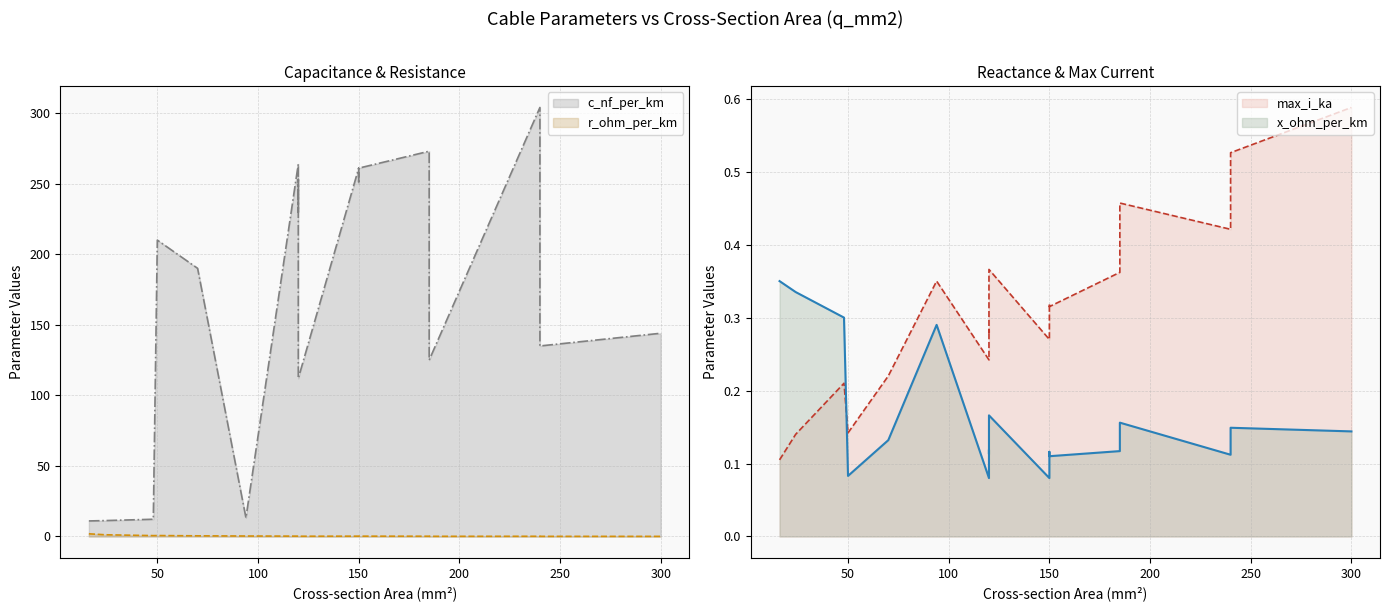

What is the total value across all series at 50?

210.9